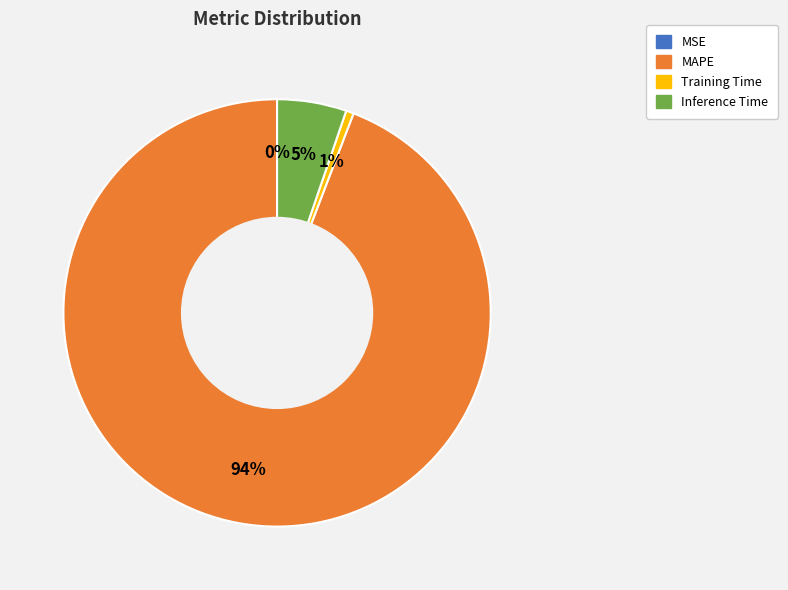

To the nearest percent, what portion does MAPE represent?

94%